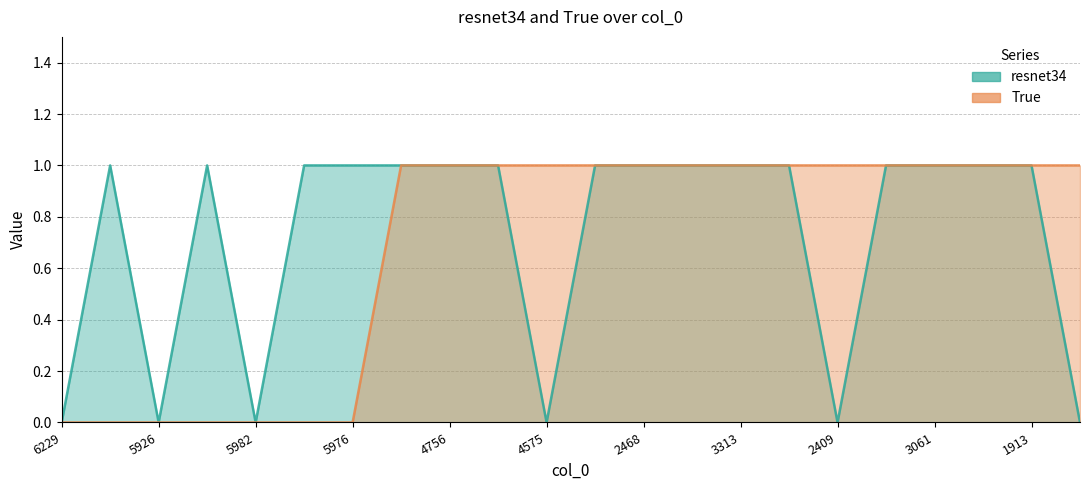

Read the resnet34 value at 6276.

1